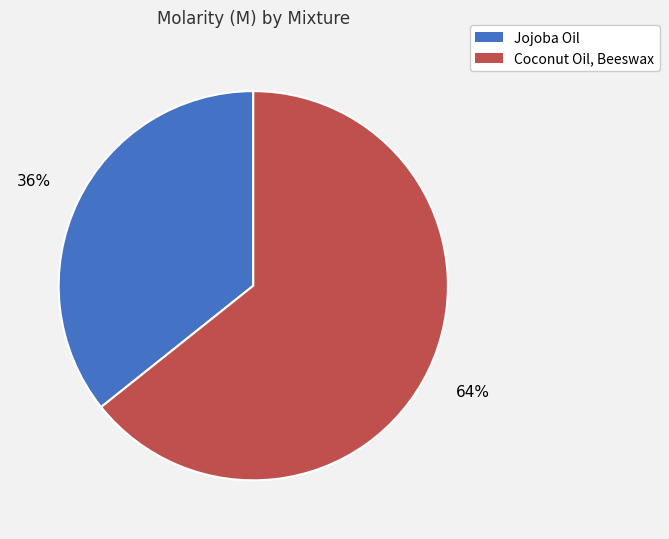

To the nearest percent, what portion does Jojoba Oil represent?

36%